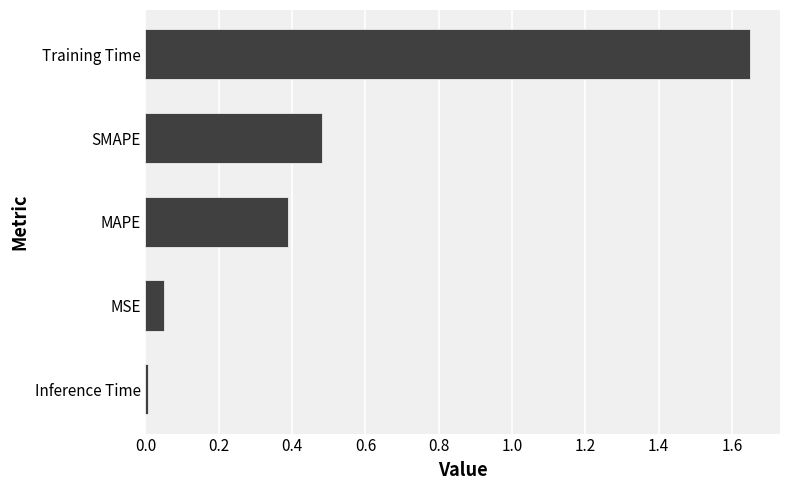

Which has a higher value, MSE or MAPE?

MAPE